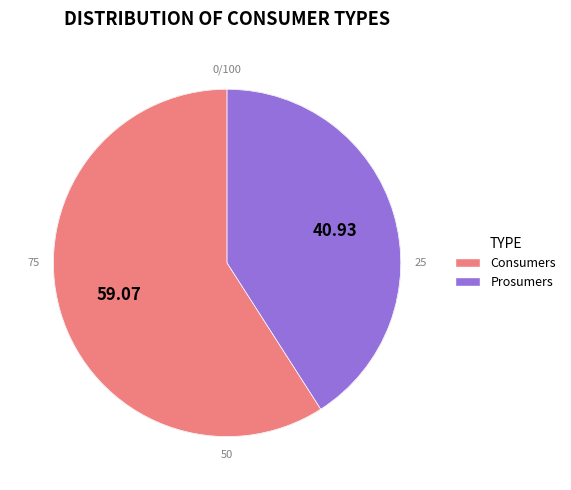

What is the largest slice in the pie chart?

Consumers